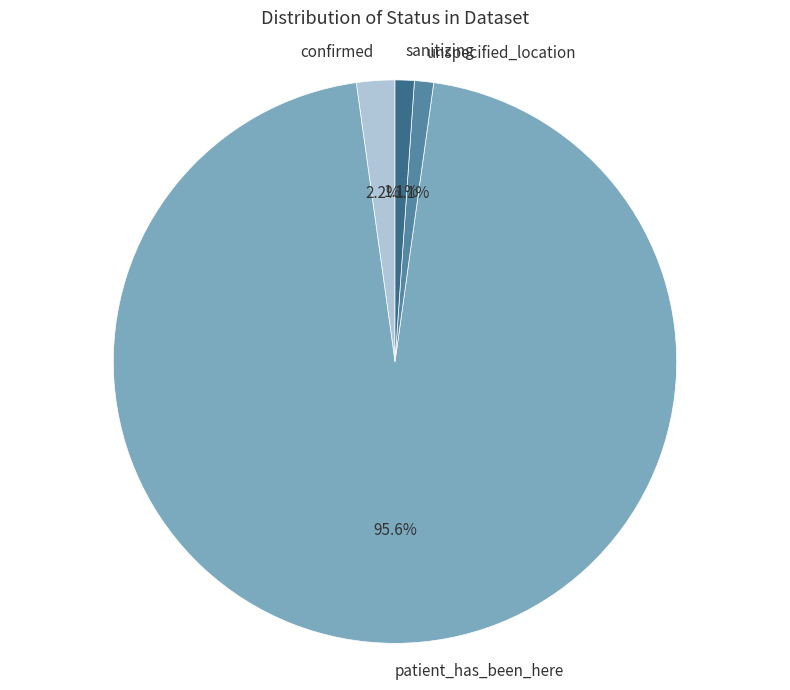

Which category has the biggest portion of the pie?

patient_has_been_here